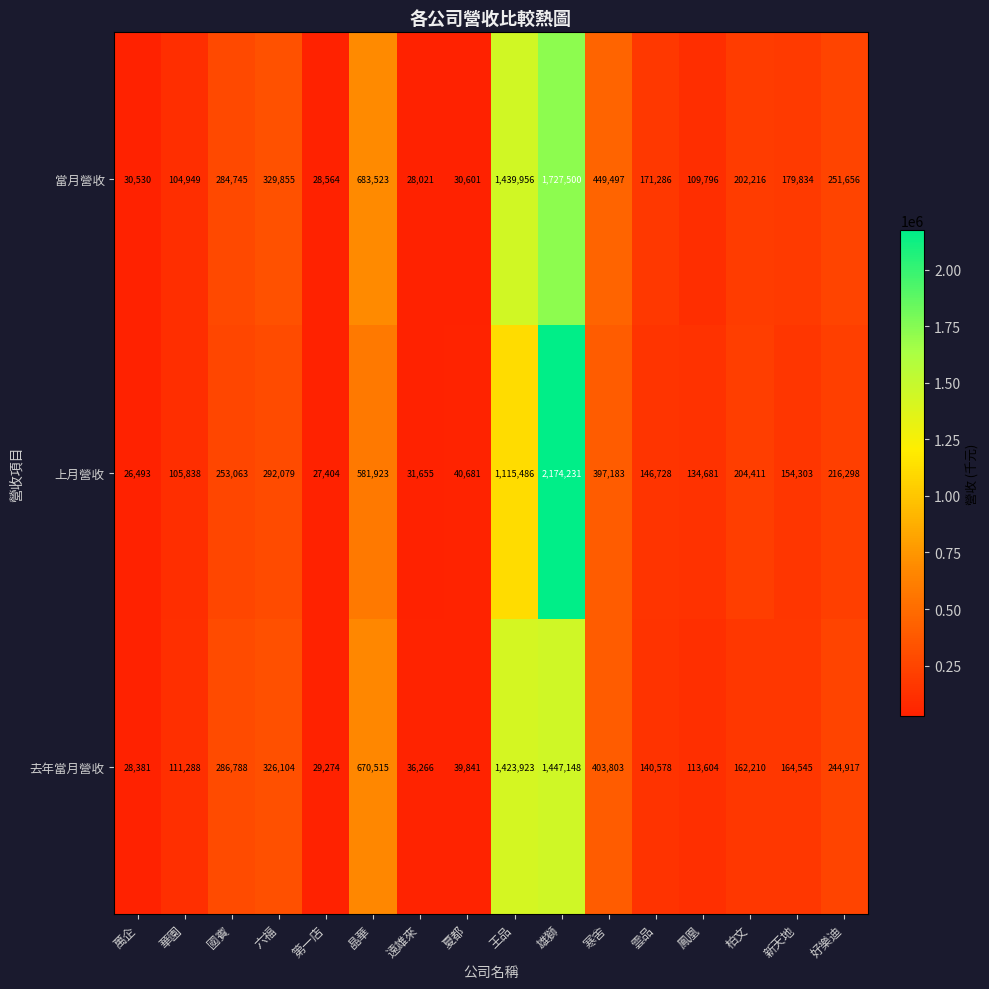

How many categories are shown in the chart?

16